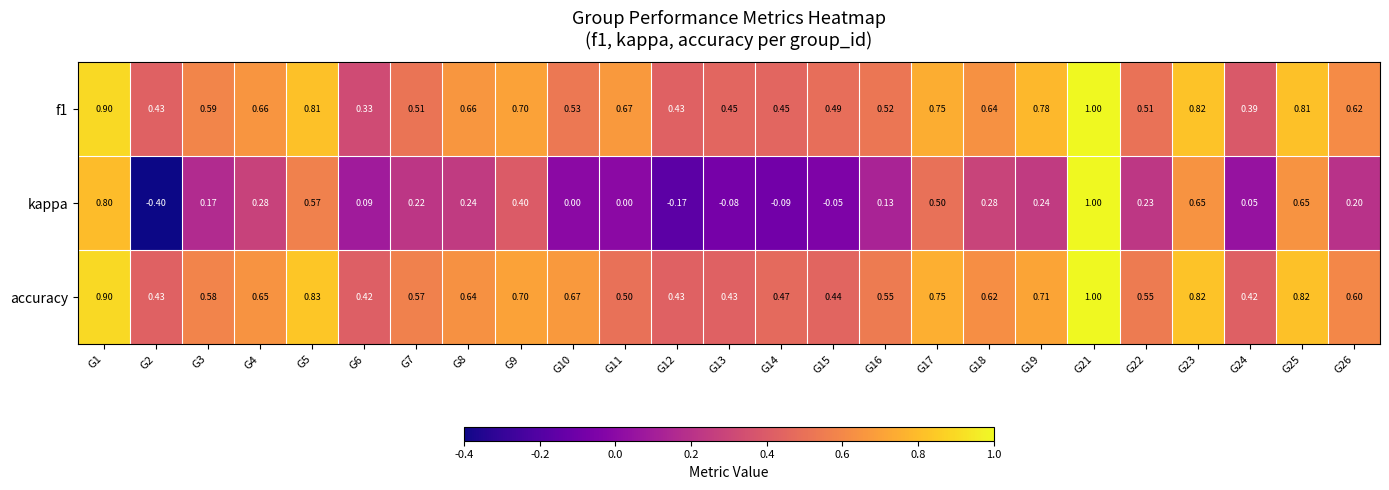

What is the total value across all series at G19?

1.7